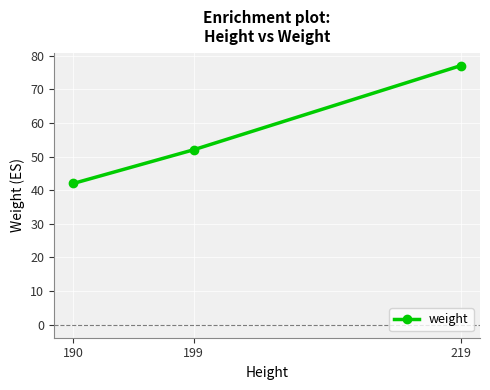

How many categories are shown in the chart?

3